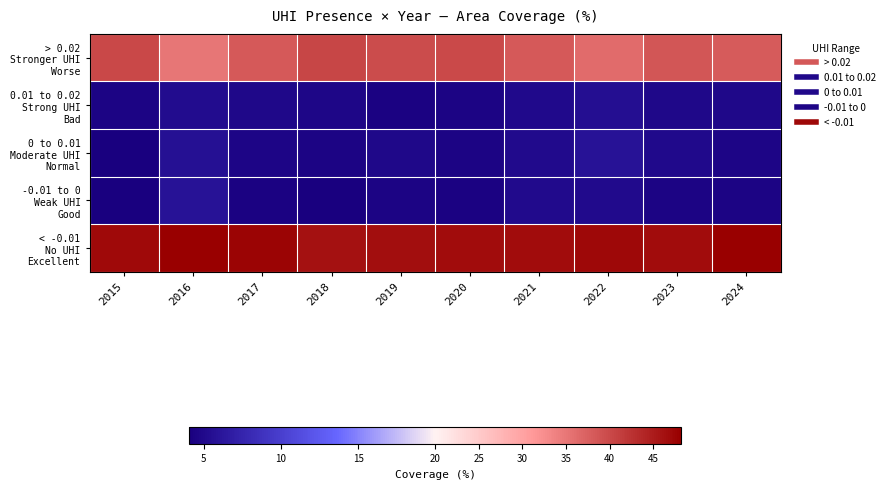

Which label corresponds to the largest value in the chart?

2016